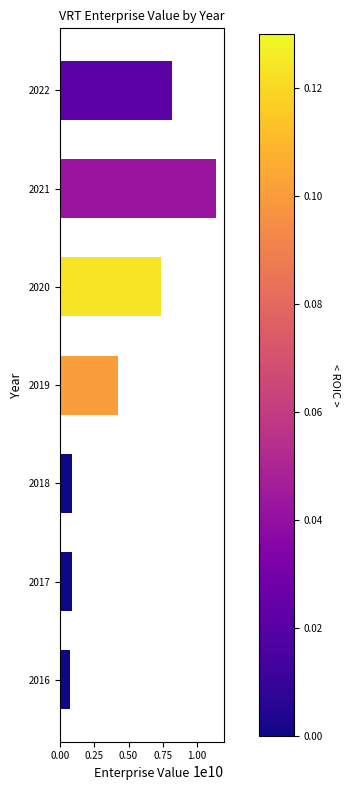

Is it true that the value at 2016 is 737522608.5?

True